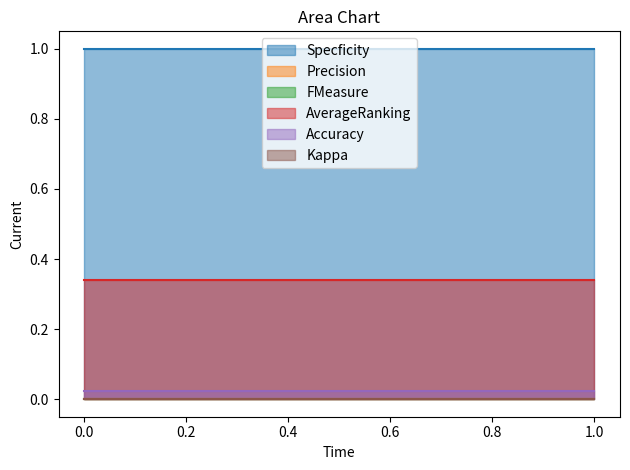

Rank the categories by Accuracy value from highest to lowest.

0, 1